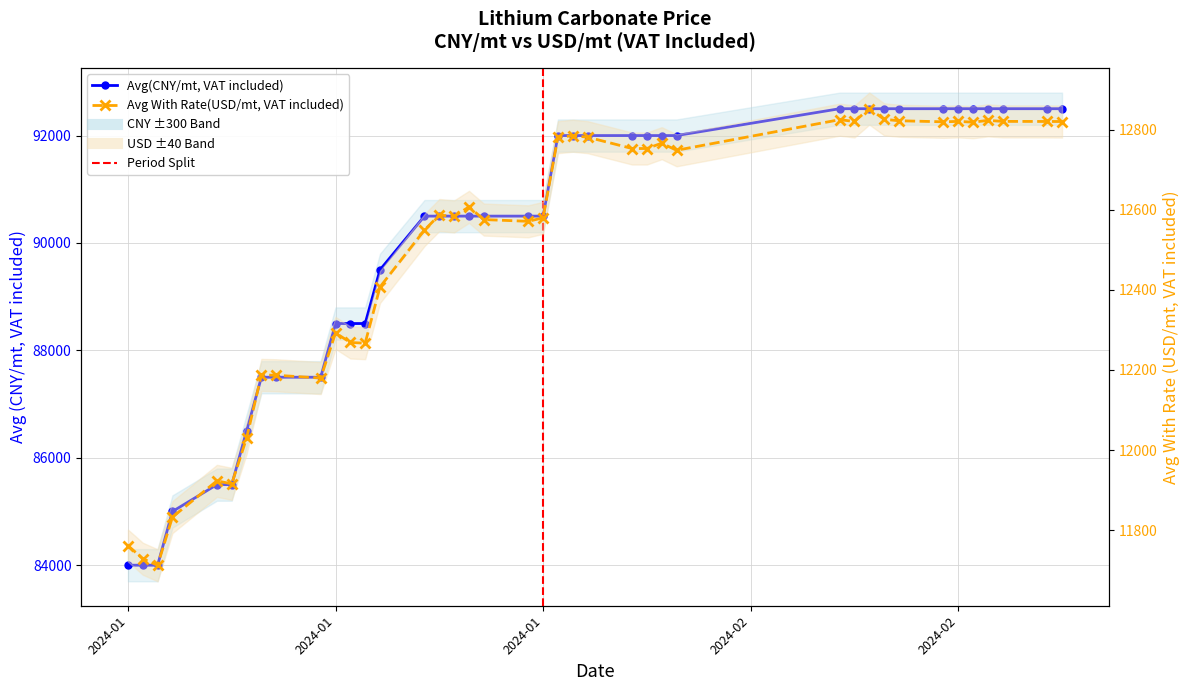

Reading left to right, list all the values displayed in this chart.

Avg(CNY/mt,VAT included): 84000.0	84000.0	84000.0	85000.0	85500.0	85500.0	86500.0	87500.0	87500.0	87500.0	88500.0	88500.0	88500.0	89500.0	90500.0	90500.0	90500.0	90500.0	90500.0	90500.0	90500.0	92000.0	92000.0	92000.0	92000.0	92000.0	92000.0	92000.0	92500.0	92500.0	92500.0	92500.0	92500.0	92500.0	92500.0	92500.0	92500.0	92500.0	92500.0	92500.0
Avg With Rate(USD/mt,VAT included): 11761.4	11728.6	11712.2	11832.5	11923.0	11915.5	12029.6	12187.5	12186.6	12179.7	12292.4	12268.5	12266.8	12407.1	12549.2	12586.8	12583.2	12607.1	12575.4	12571.0	12579.8	12781.1	12784.7	12781.1	12752.8	12752.8	12766.1	12748.4	12824.8	12820.3	12852.4	12825.7	12822.1	12819.5	12820.5	12818.6	12823.0	12820.5	12820.3	12820.2